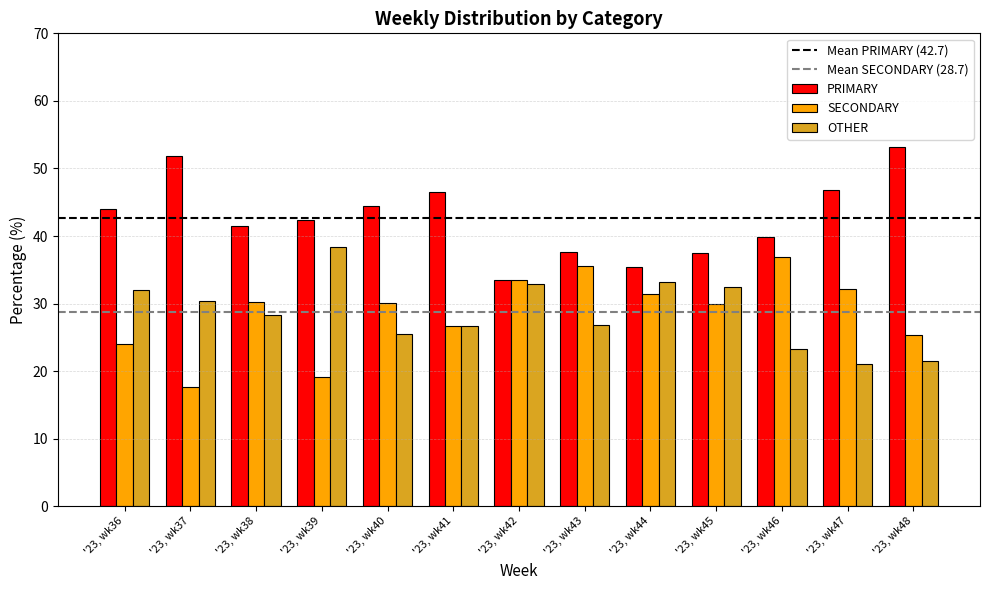

What is the total value across all series at '23, wk38?

100.0